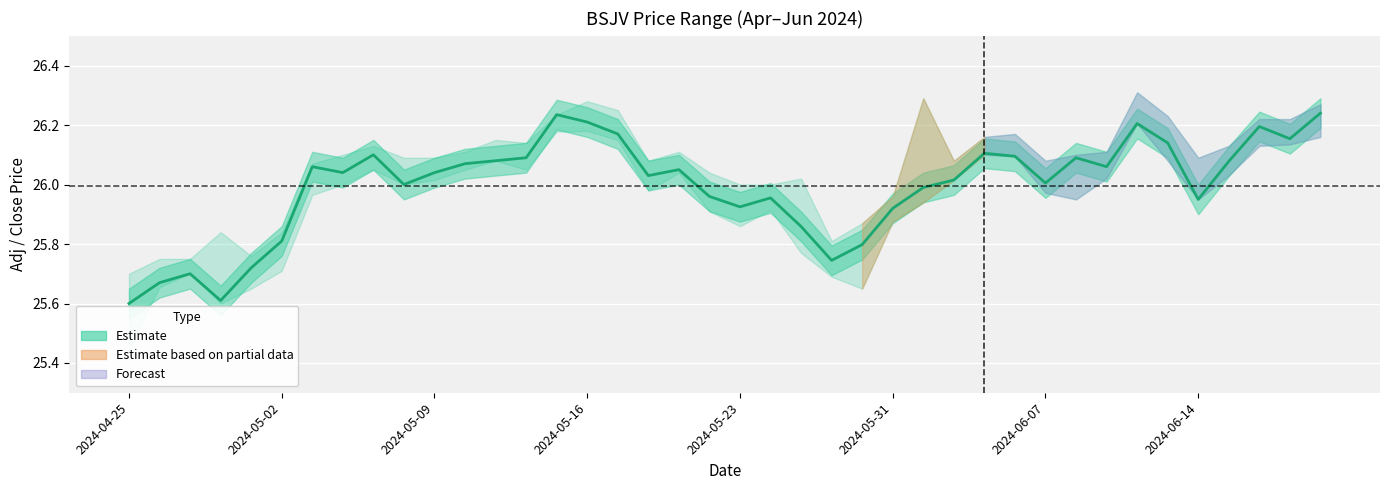

Approximately how many times larger is the value at 31 compared to 21?

1.0